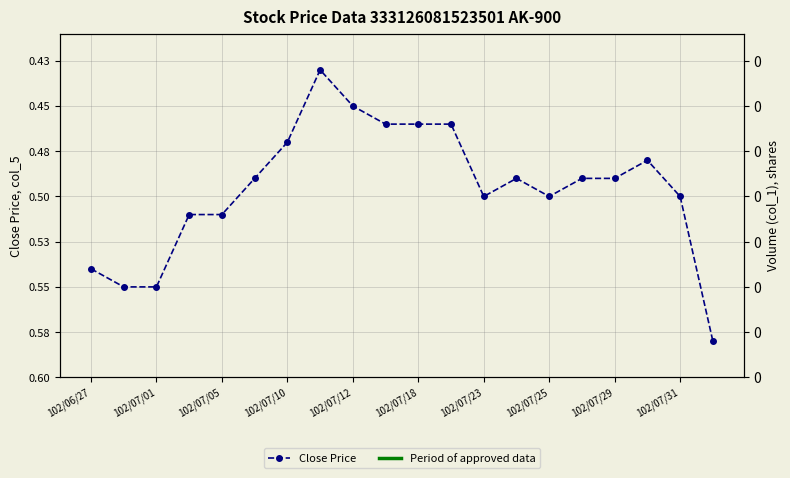

How many points are higher than both their immediate neighbors (excluding endpoints)?

2